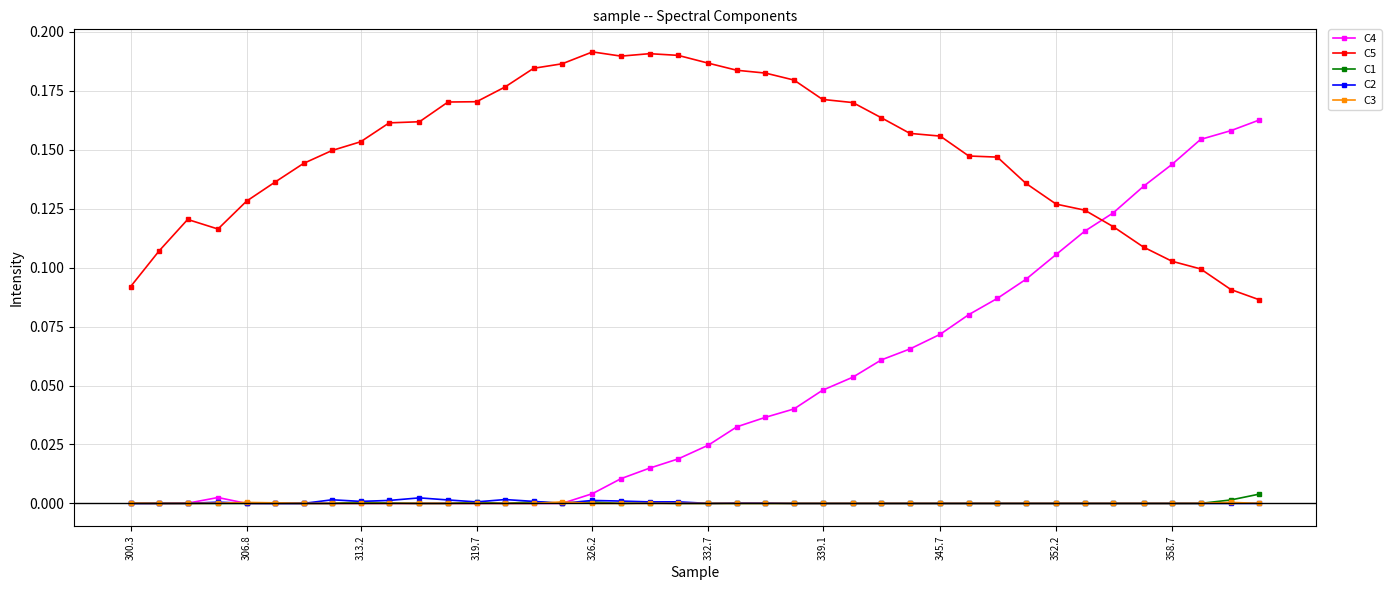

True or false: C2 and C5 cross at least once.

False